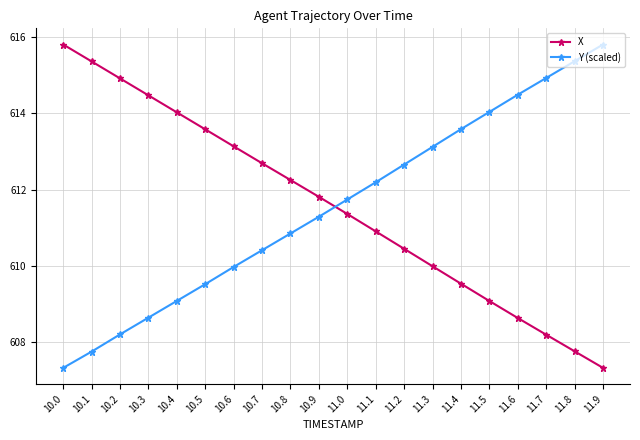

Reading left to right, extract all data points from this chart.

X: 10.0=615.8	10.1=615.4	10.2=614.9	10.3=614.5	10.4=614.0	10.5=613.6	10.6=613.1	10.7=612.7	10.8=612.3	10.9=611.8	11.0=611.4	11.1=610.9	11.2=610.4	11.3=610.0	11.4=609.5	11.5=609.1	11.6=608.6	11.7=608.2	11.8=607.7	11.9=607.3
Y (scaled): 10.0=607.3	10.1=607.7	10.2=608.2	10.3=608.6	10.4=609.1	10.5=609.5	10.6=610.0	10.7=610.4	10.8=610.8	10.9=611.3	11.0=611.7	11.1=612.2	11.2=612.7	11.3=613.1	11.4=613.6	11.5=614.0	11.6=614.5	11.7=614.9	11.8=615.4	11.9=615.8